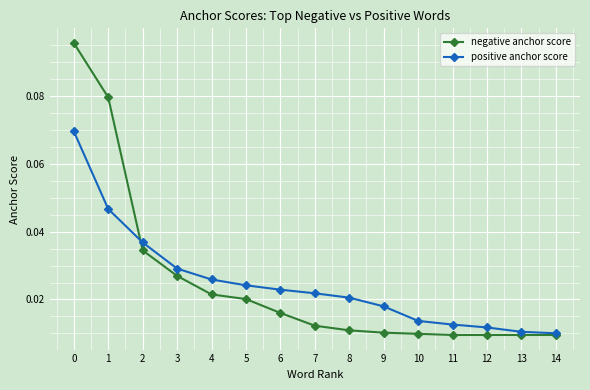

Is the value of negative anchor score at 5 greater than the value of positive anchor score at 1?

No